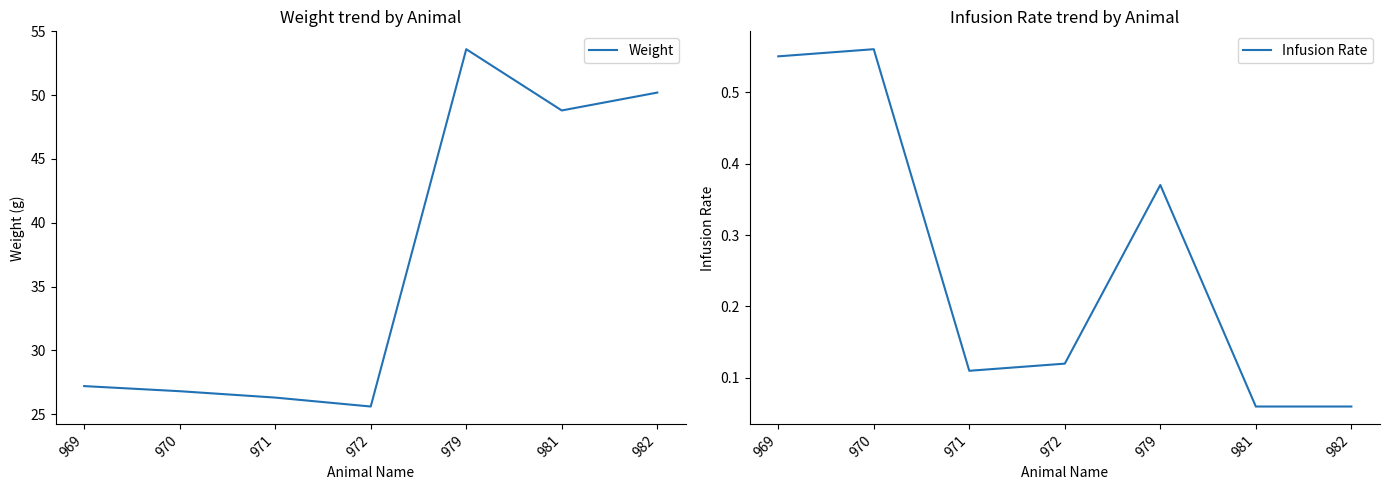

At 981, list the series in order from smallest to largest.

Infusion Rate, Weight